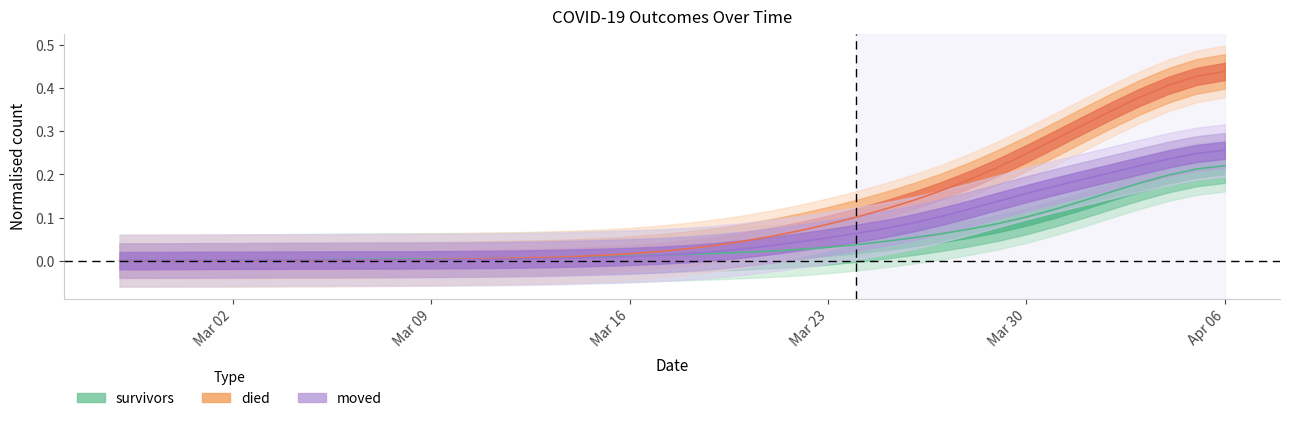

List the series in order of their peak value, lowest first.

survivors, moved, died